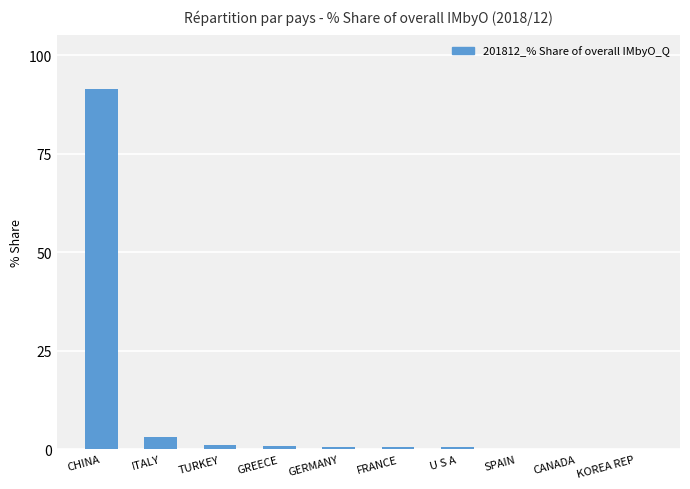

Between CHINA and GREECE, which is larger?

CHINA